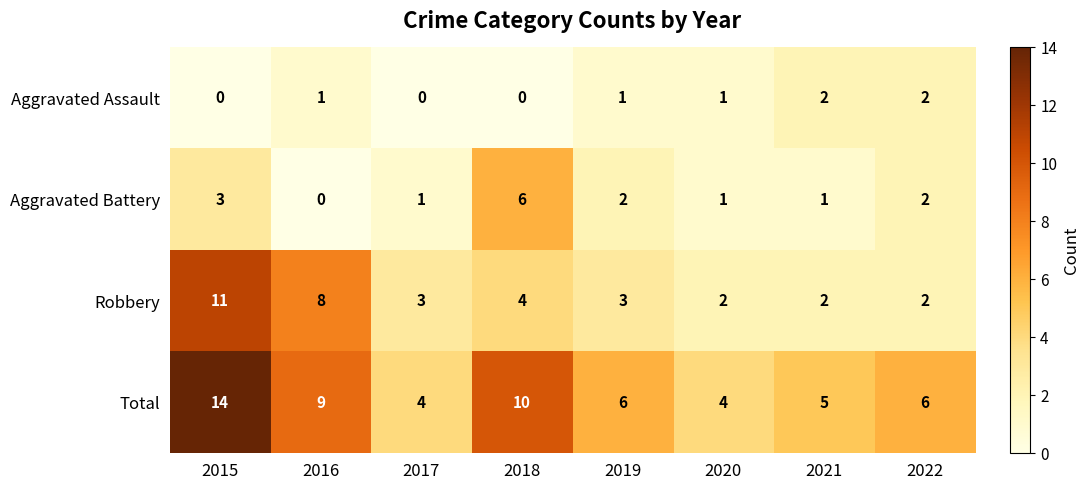

Which category has the highest value across all series?

2015